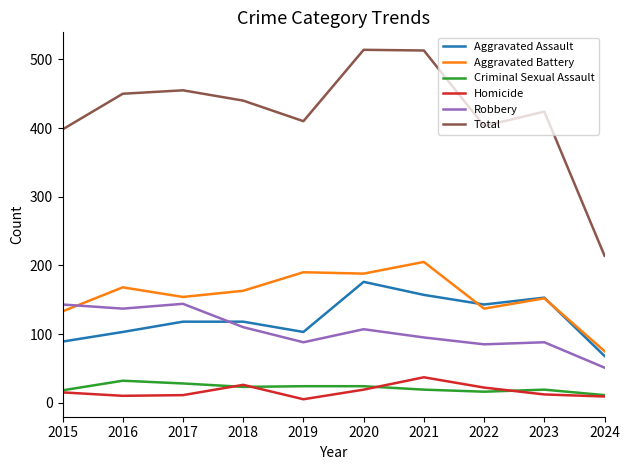

Which series has the largest total across all categories?

Total